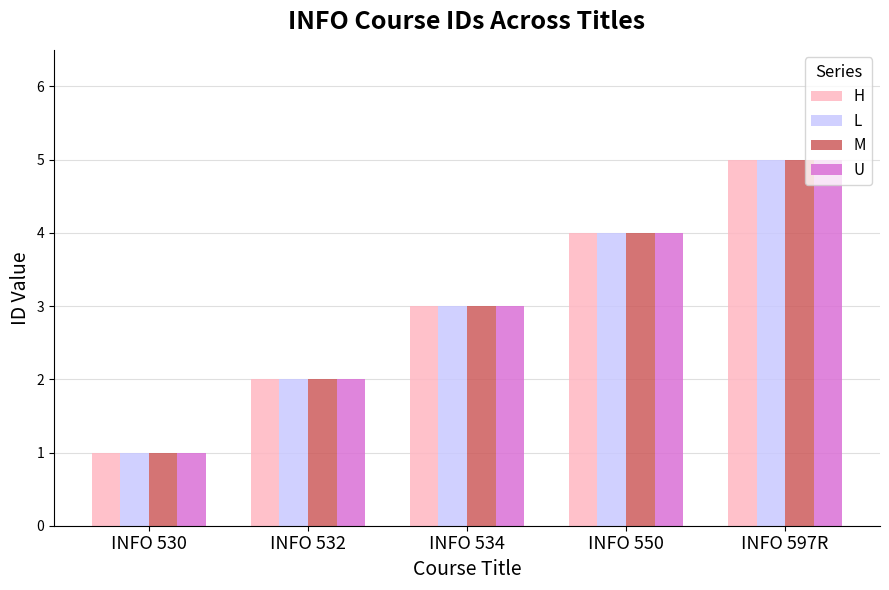

Reading left to right, what are all the values shown in this chart?

H: 1	2	3	4	5
L: 1	2	3	4	5
M: 1	2	3	4	5
U: 1	2	3	4	5